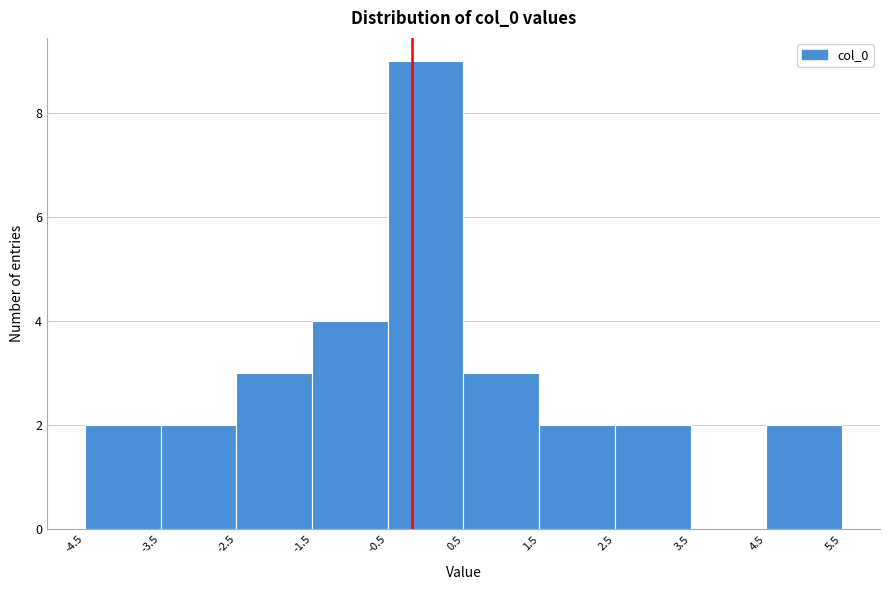

Reading left to right, transcribe this chart: for each bar, give the range it covers on the x-axis and its height. The values are not printed on the chart, so give them approximately, as read against the axis.

-4.5 to -3.5: 2
-3.5 to -2.5: 2
-2.5 to -1.5: 3
-1.5 to -0.5: 4
-0.5 to 0.5: 9
0.5 to 1.5: 3
1.5 to 2.5: 2
2.5 to 3.5: 2
3.5 to 4.5: 0
4.5 to 5.5: 2